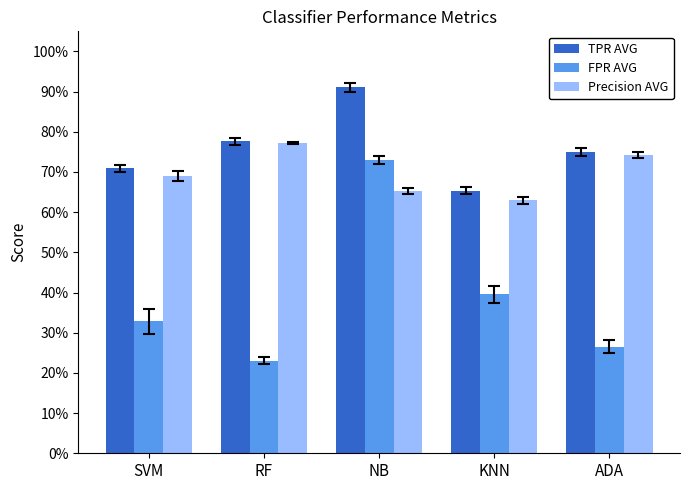

Which series has the largest total across all categories?

TPR AVG